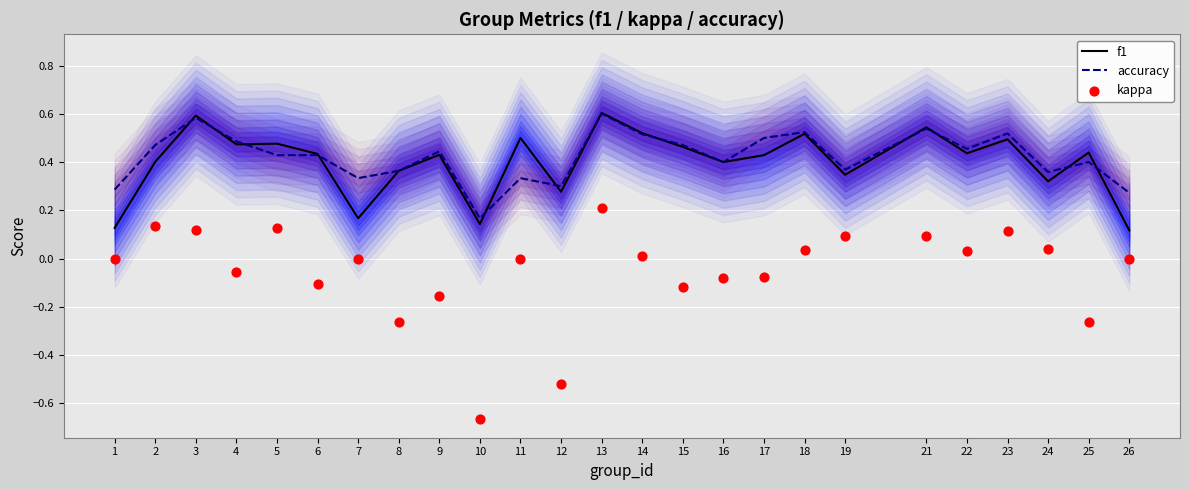

Which series has the widest spread of Y values?

kappa